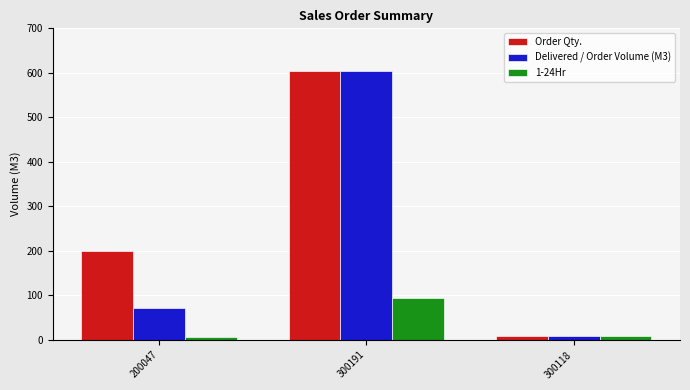

Which series changed the most between 200047 and 300118?

Order Qty.